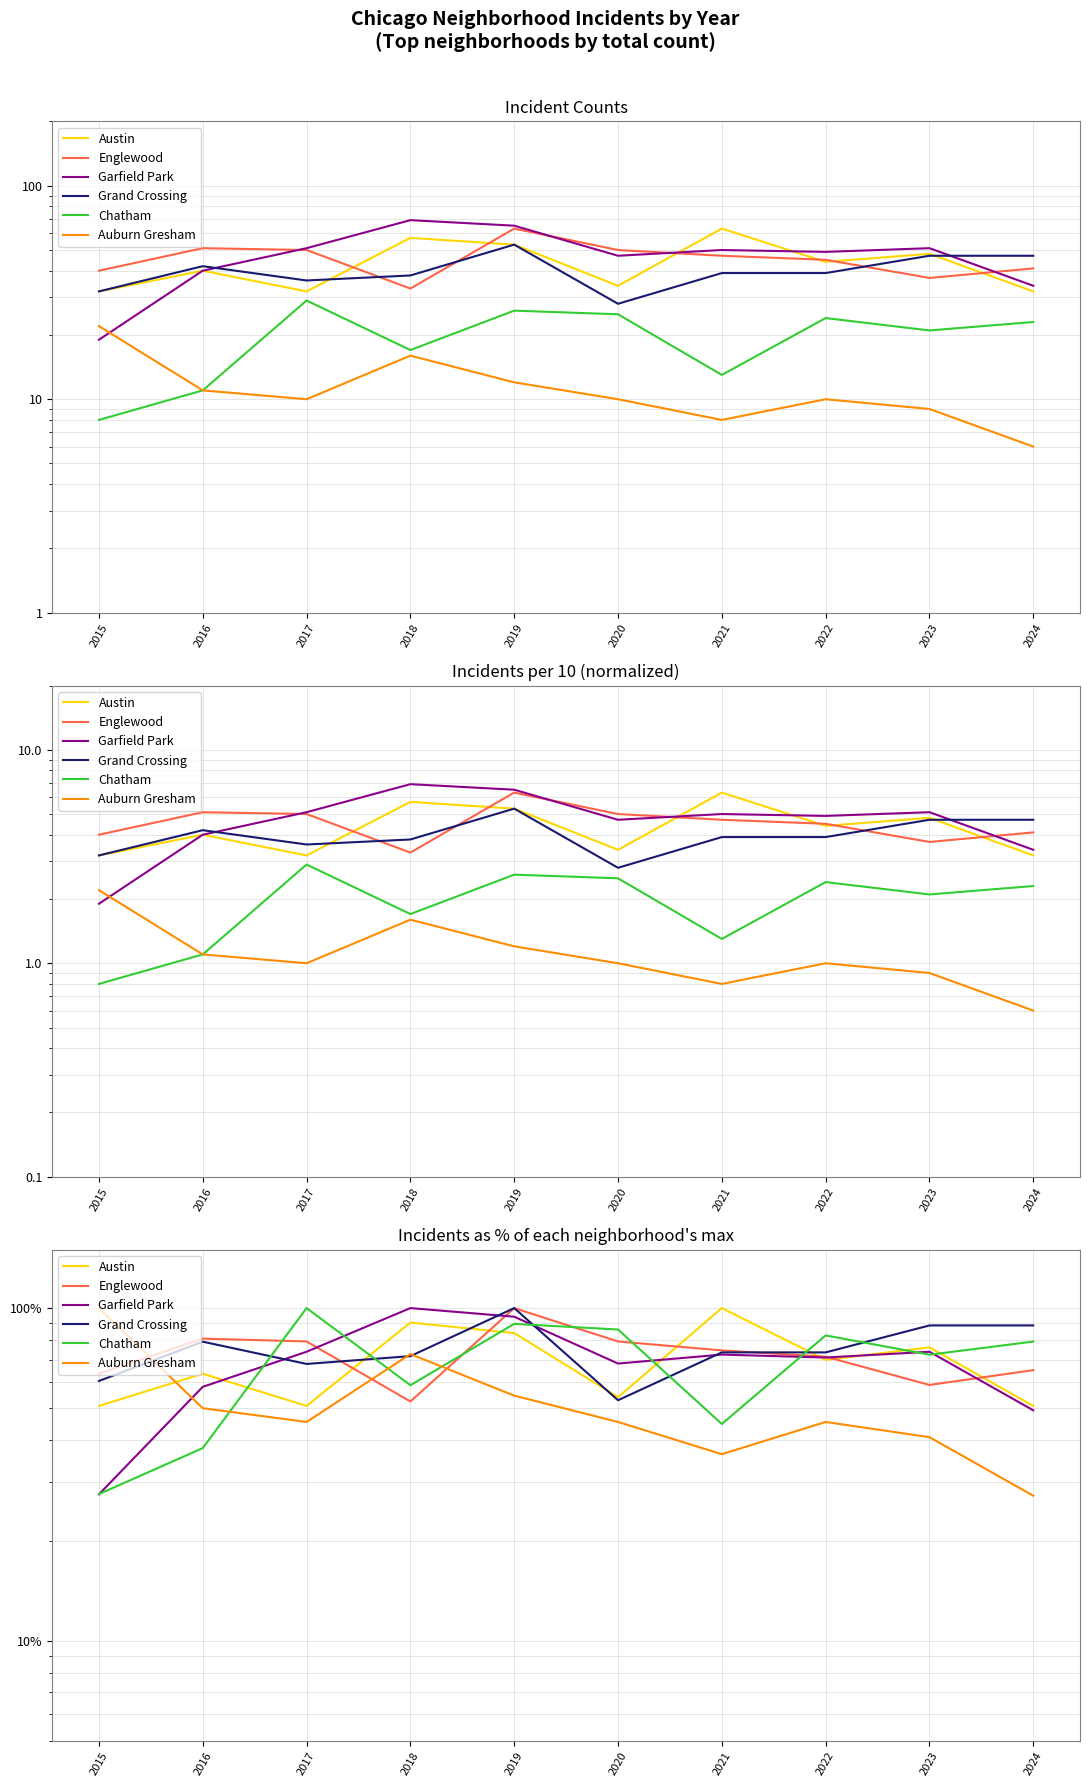

What is the sum of all Garfield Park values?

688.4